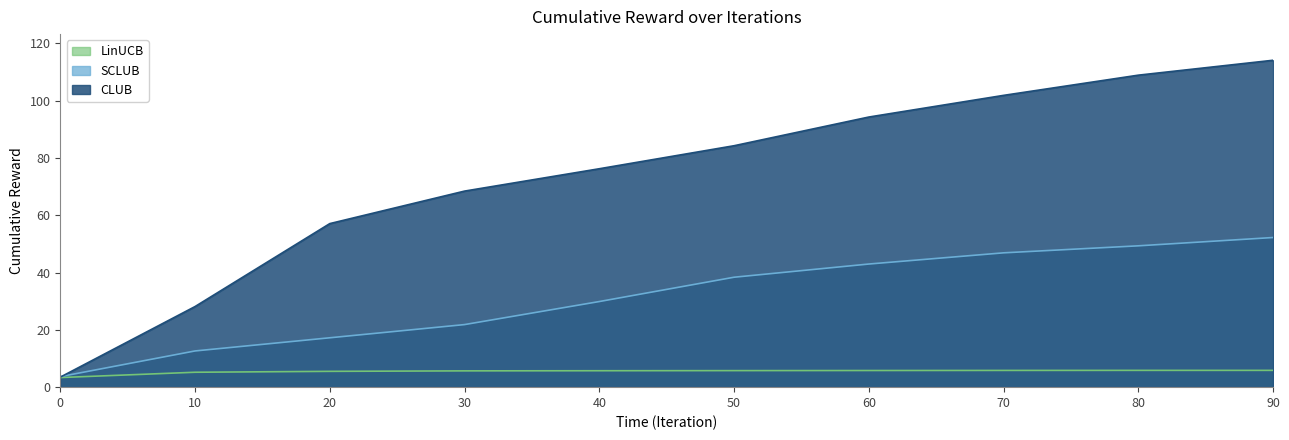

Is it true that CLUB equals 3.5 at 0?

True